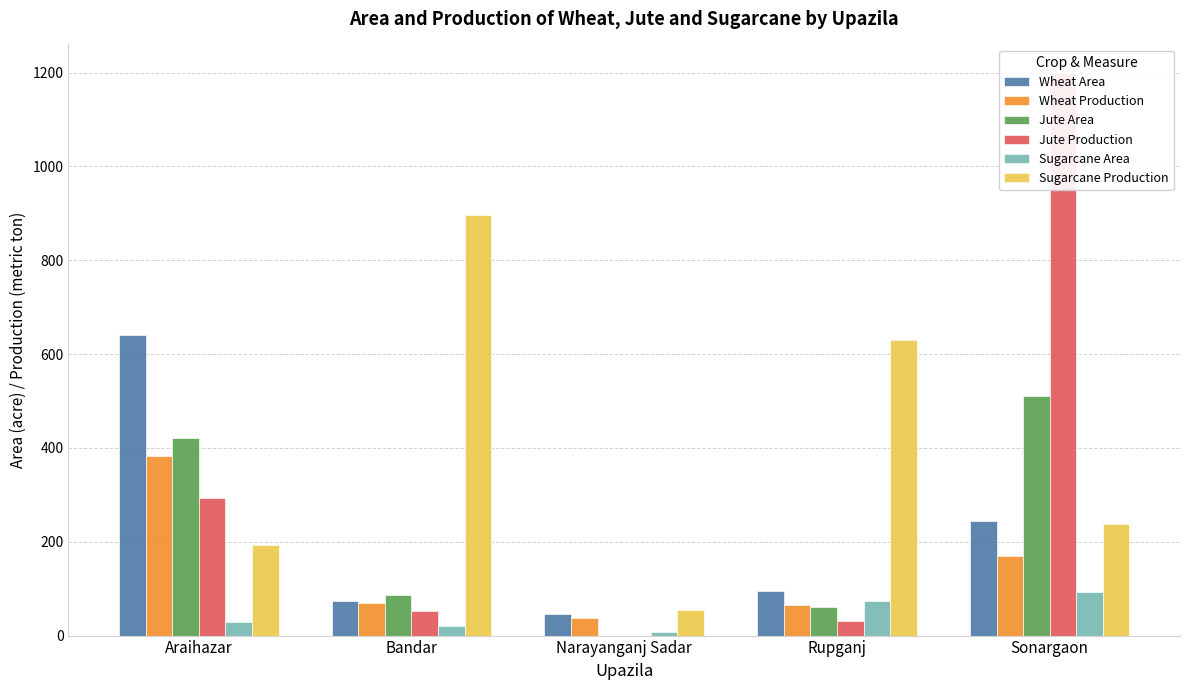

What is the label of the 2nd bar from the left?

Bandar